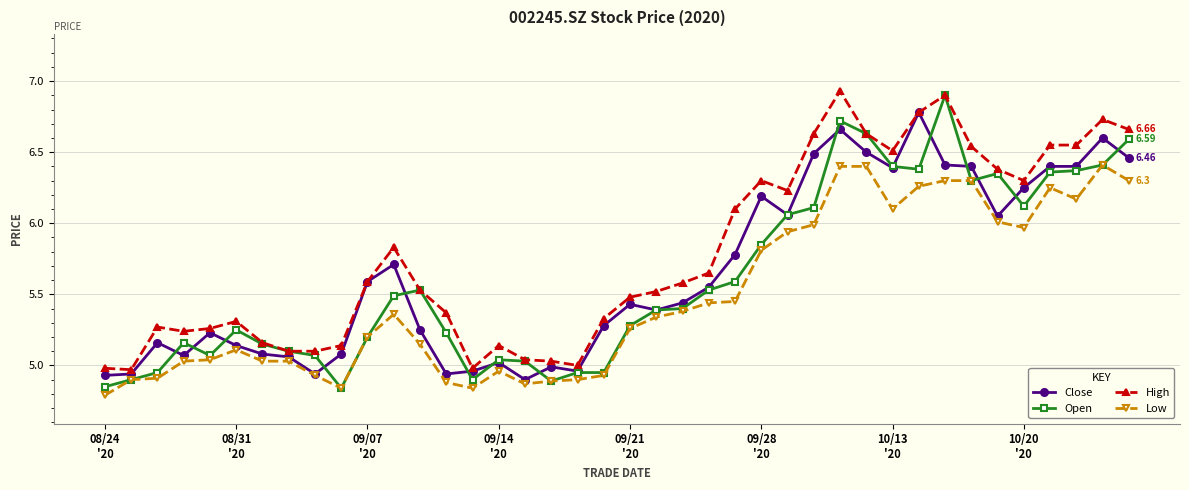

True or false: High and Low intersect in this chart.

False